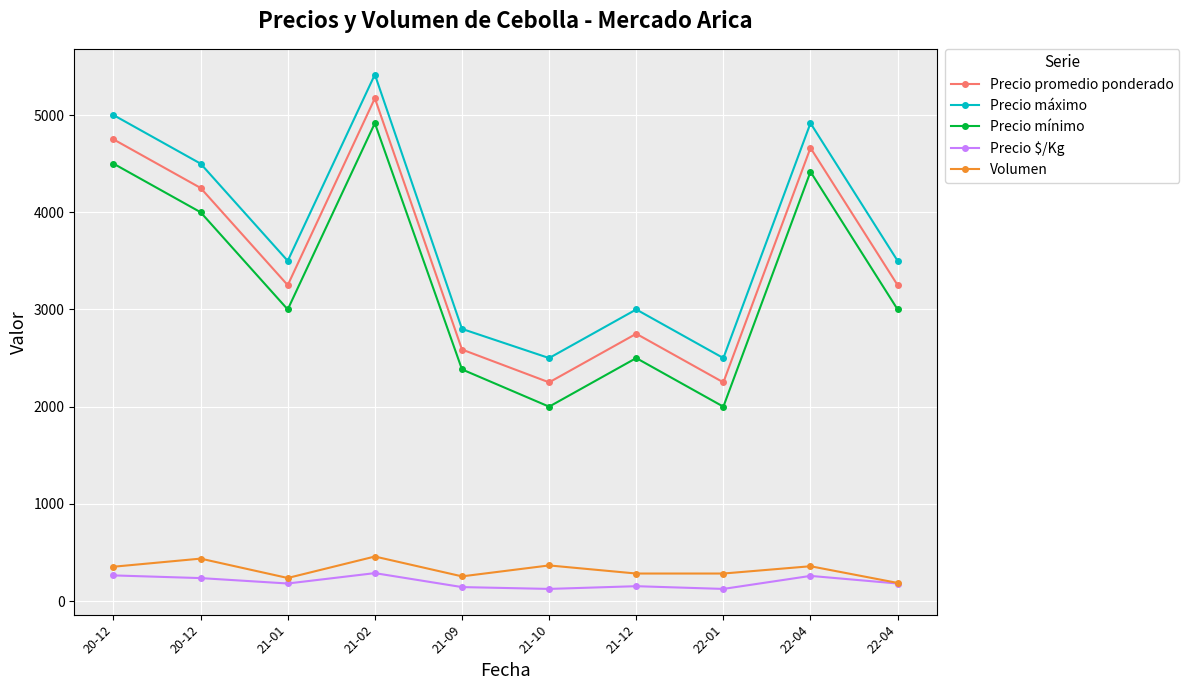

What is the minimum value shown in the chart?

125.0